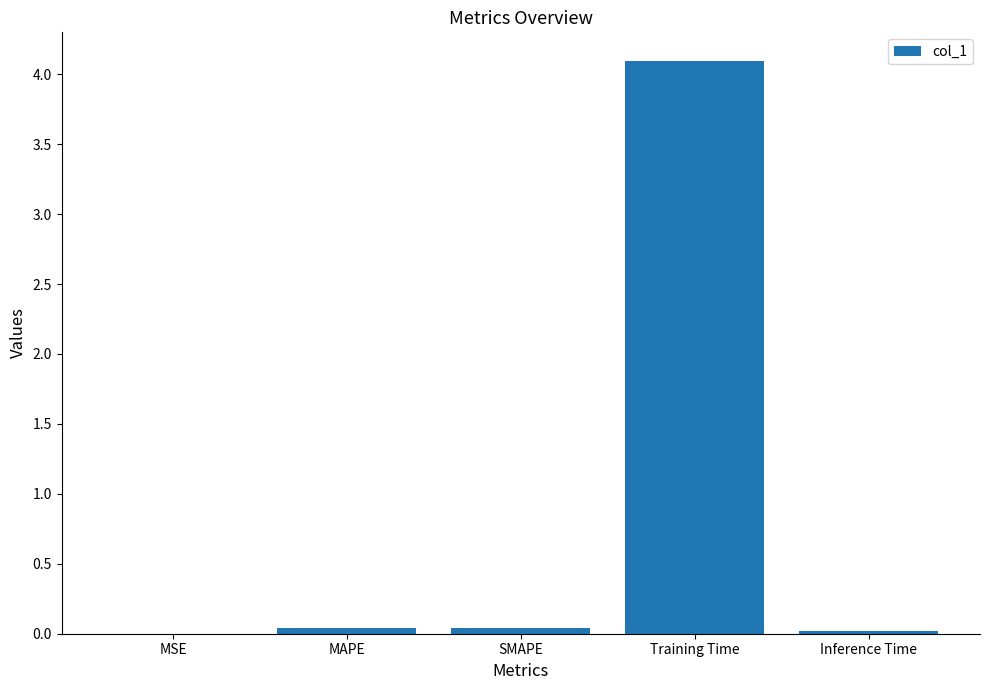

What is the change in value from Training Time to Inference Time?

-4.1